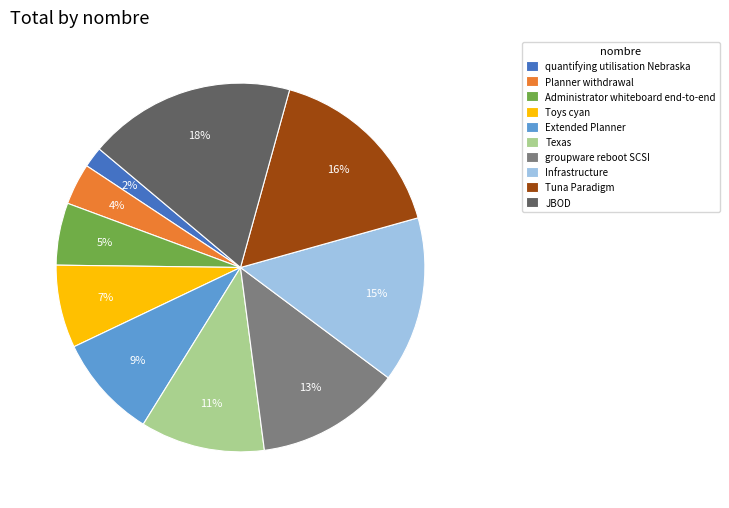

Is it true that Toys cyan is 7% of the pie?

True